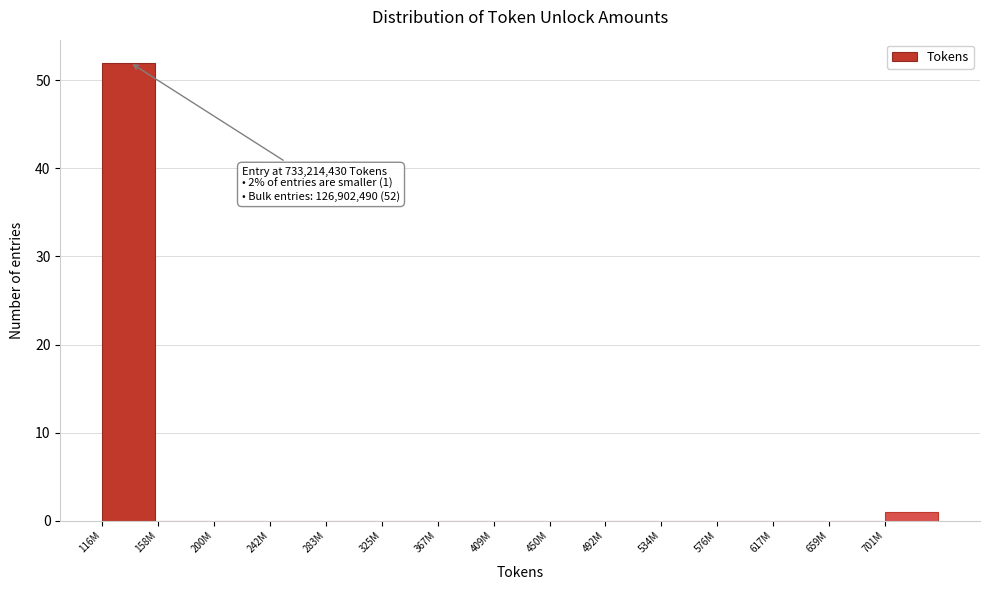

Reading right to left, extract all data points from this chart.

701M=1	659M=0	617M=0	576M=0	534M=0	492M=0	450M=0	409M=0	367M=0	325M=0	283M=0	242M=0	200M=0	158M=0	116M=52